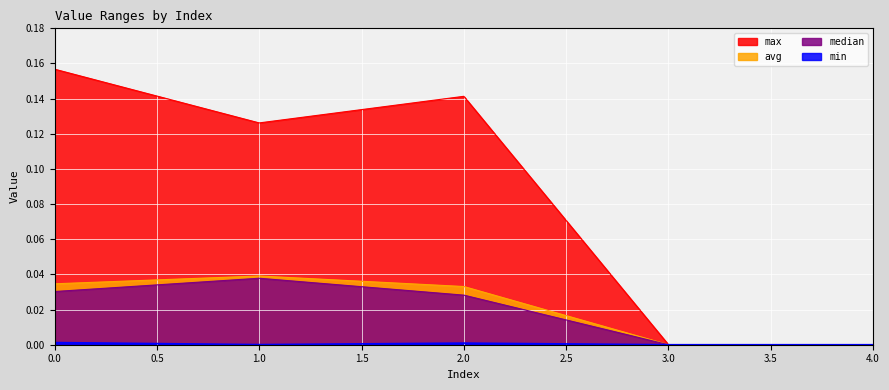

What is the value of the max point at the 1st from the left?

0.2